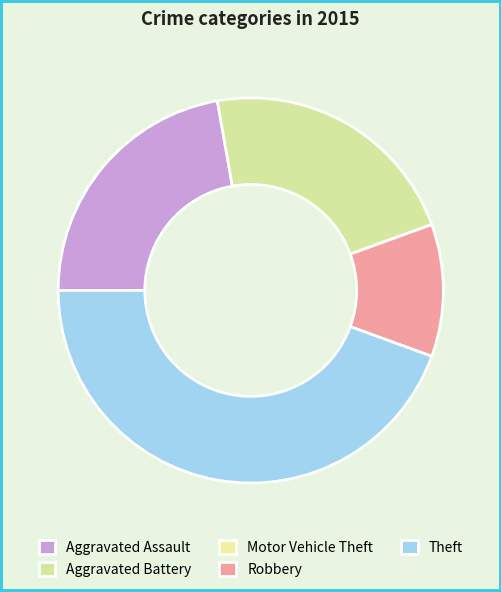

Which category has the biggest portion of the pie?

Theft